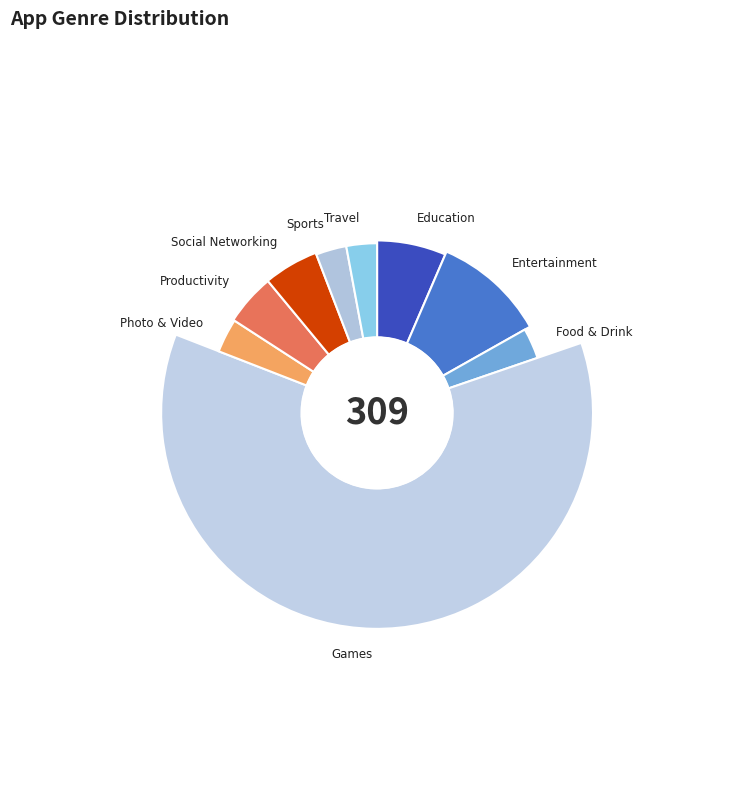

Count the number of slices in the pie.

9